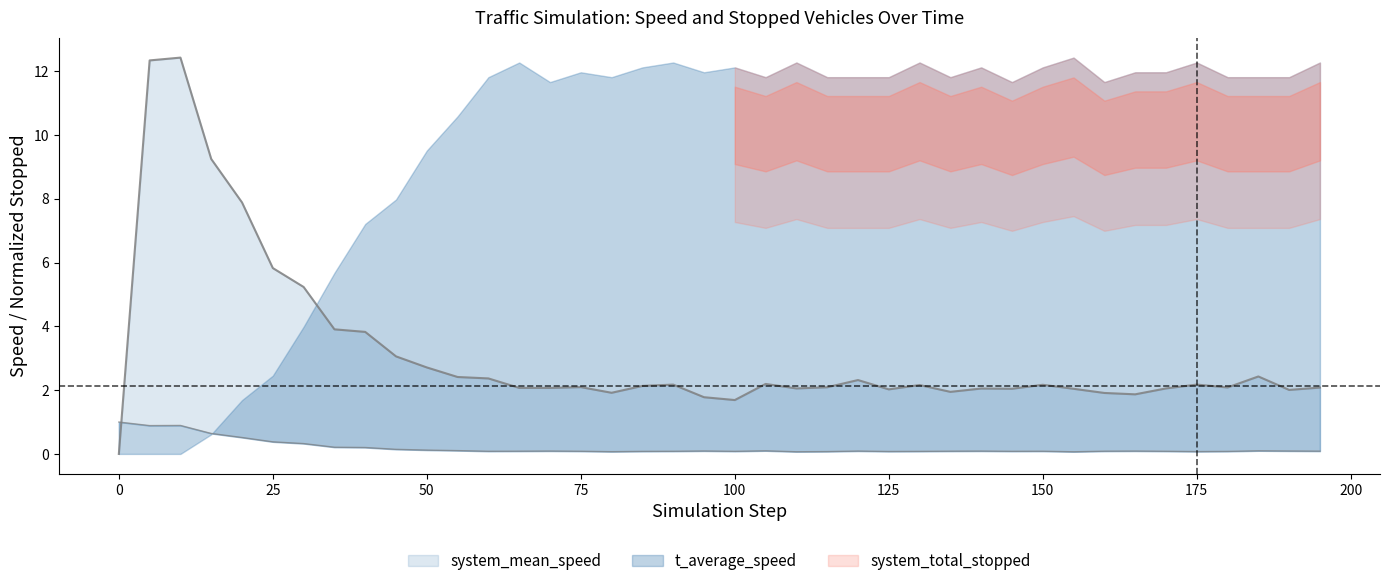

What is the value of the t_average_speed point at the 35th from the left?

0.1